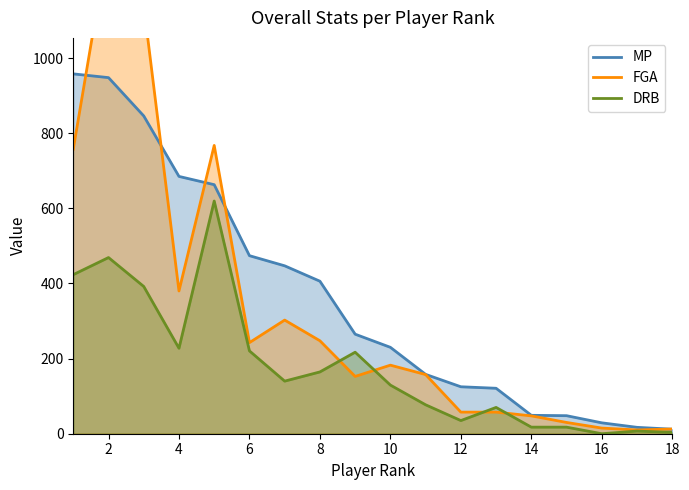

The DRB series shows 220.5 at 6. True or false?

True